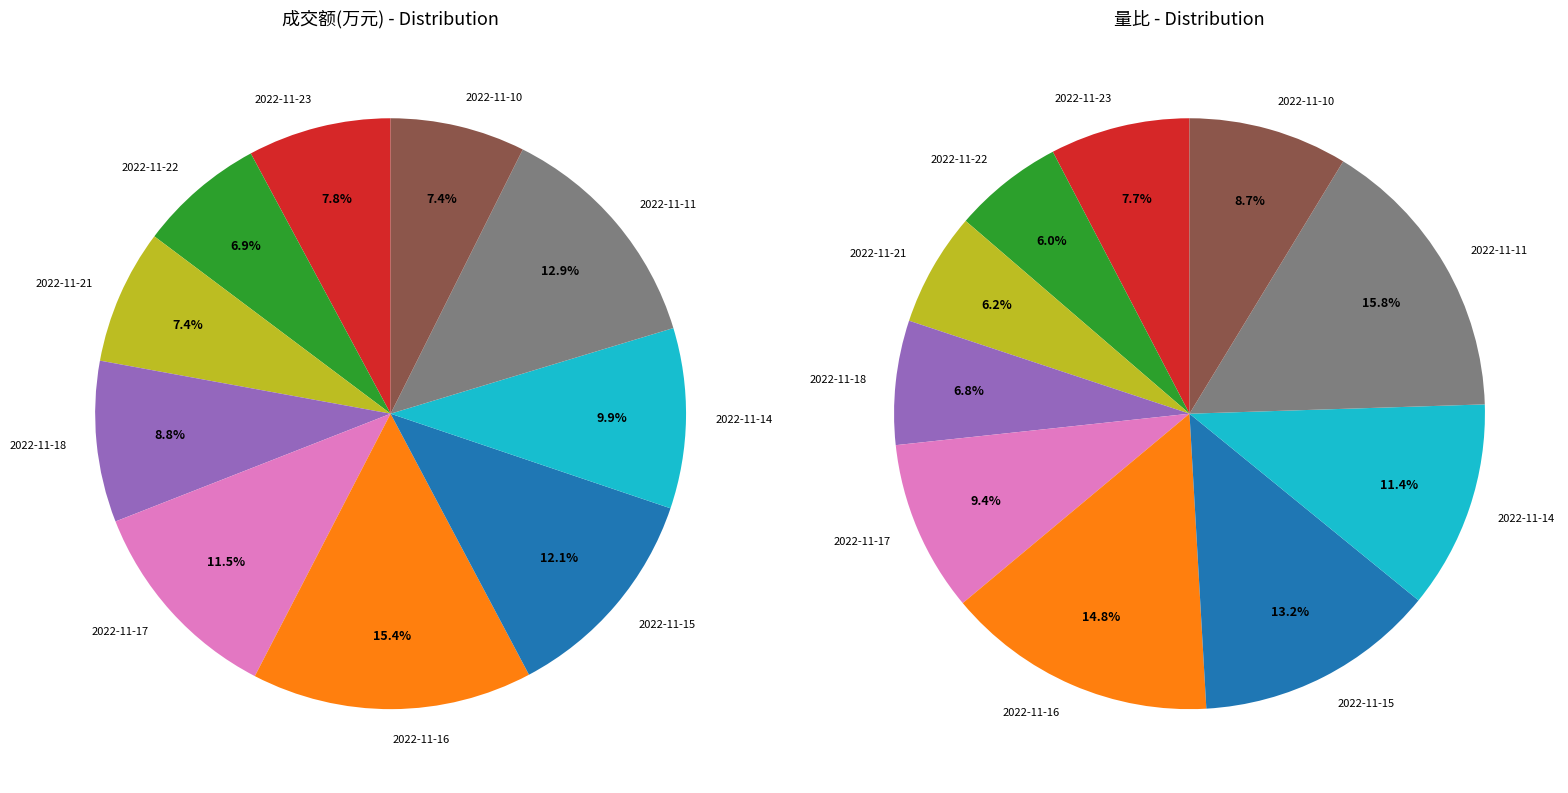

To the nearest percent, what is the combined percentage of 2022-11-10 and 2022-11-22?

15%